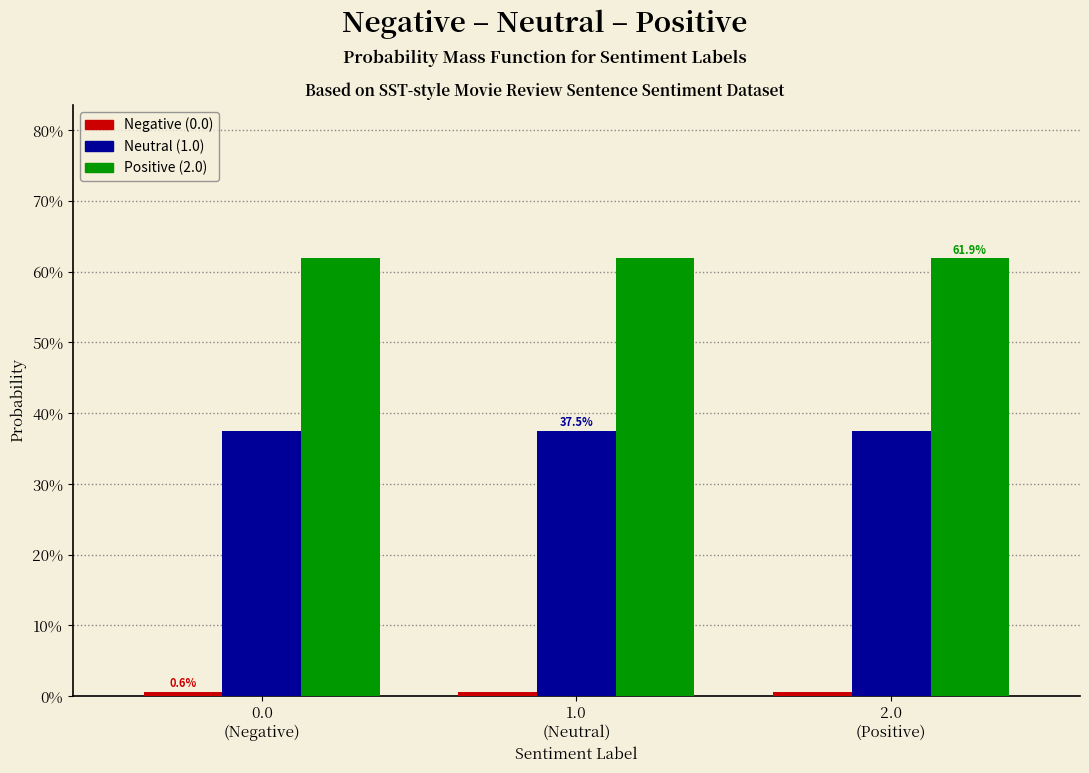

Are the bars grouped side by side (vs. stacked)?

Yes